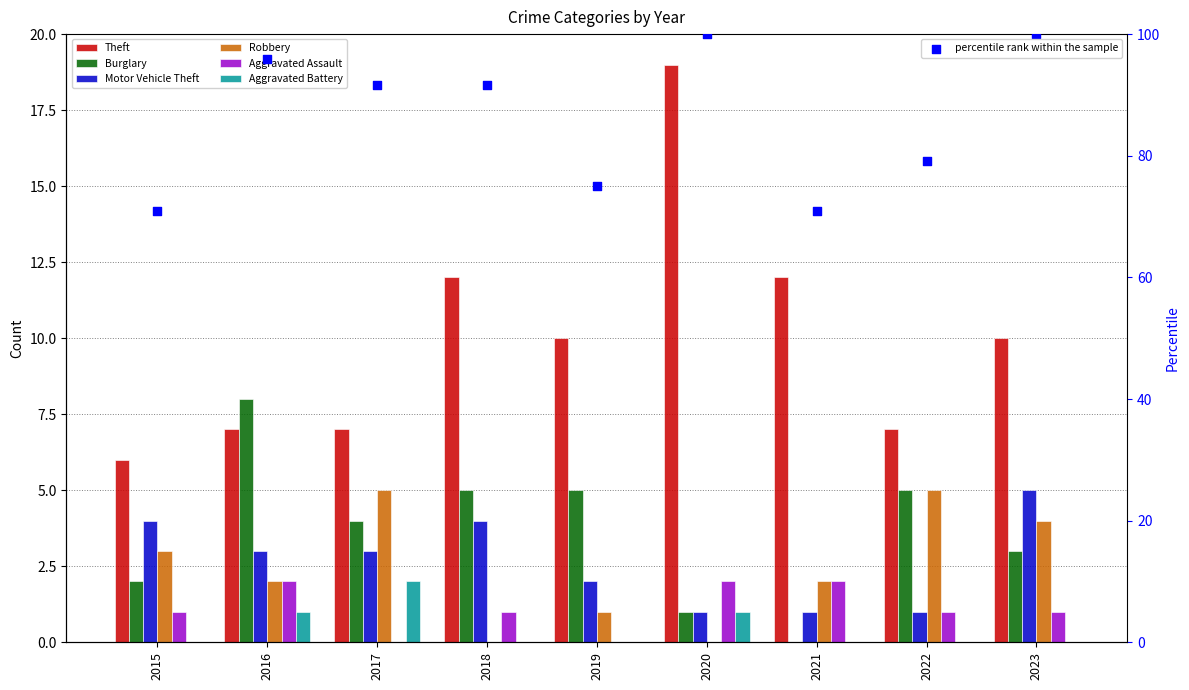

At which category is the sum across all series the highest?

2020